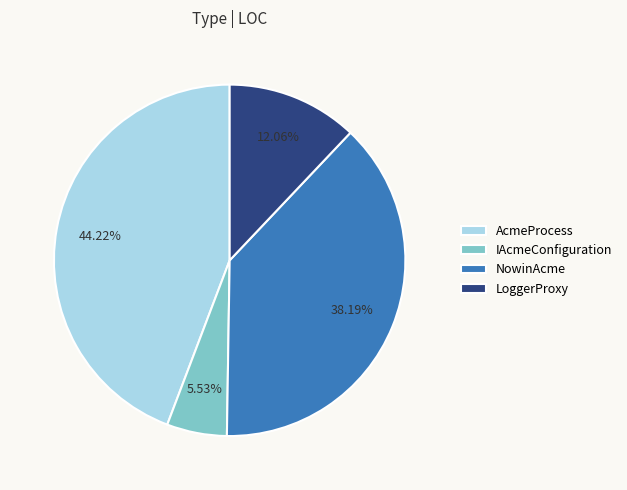

Does AcmeProcess account for over 50% of the chart?

No